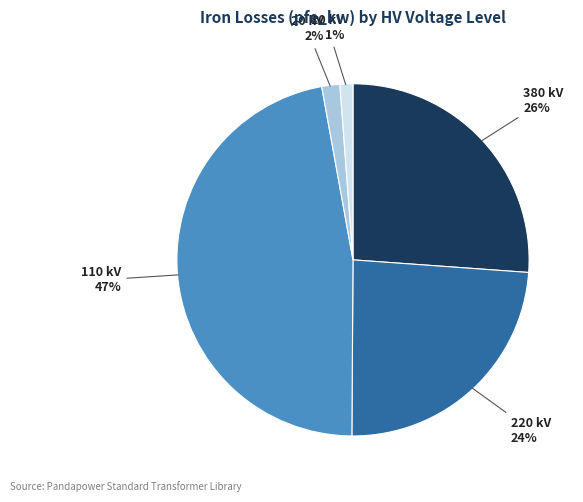

To the nearest percent, what is the difference between the largest and smallest slice percentages?

46%